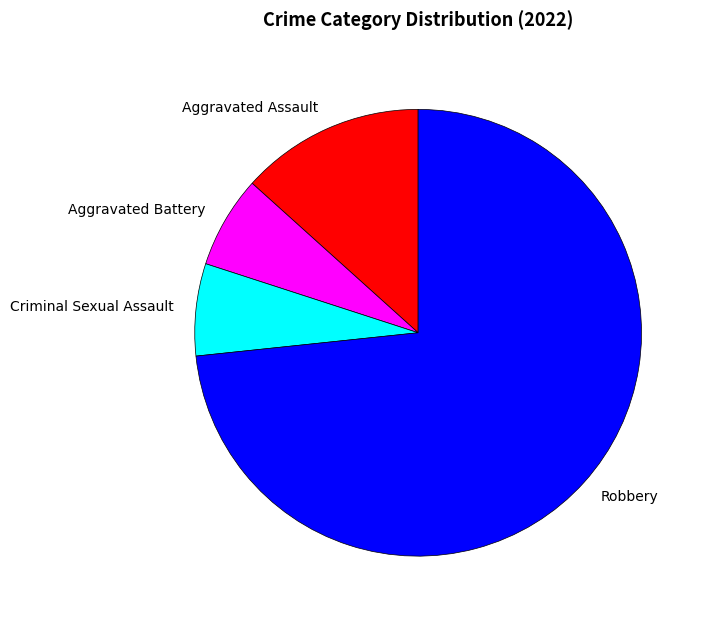

Does any single category account for the majority?

Yes